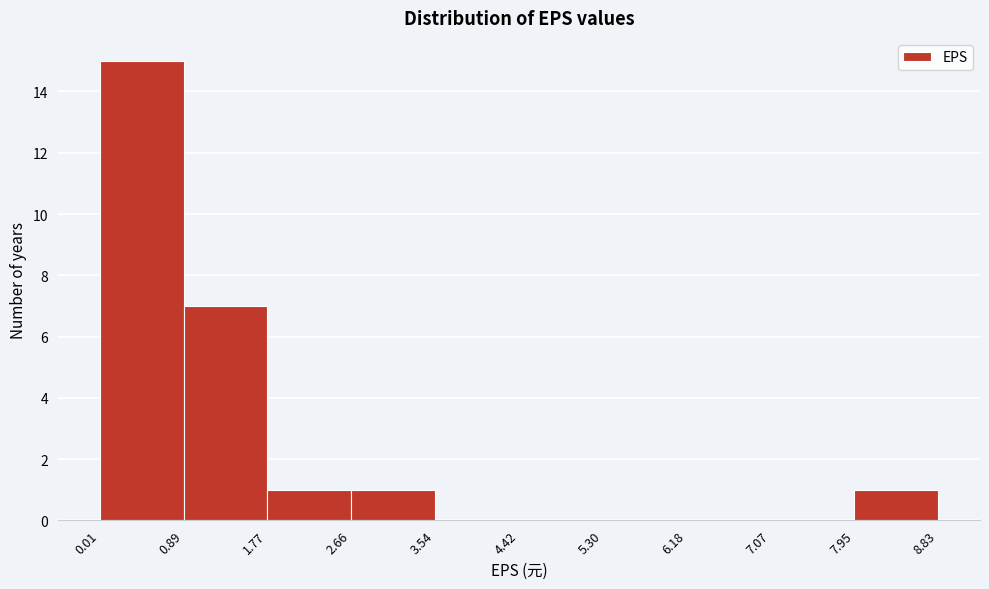

Reading left to right, transcribe this chart: for each bar, give the range it covers on the x-axis and its height. The values are not printed on the chart, so give them approximately, as read against the axis.

0.01 to 0.89: 15
0.89 to 1.77: 7
1.77 to 2.66: 1
2.66 to 3.54: 1
3.54 to 4.42: 0
4.42 to 5.30: 0
5.30 to 6.18: 0
6.18 to 7.07: 0
7.07 to 7.95: 0
7.95 to 8.83: 1